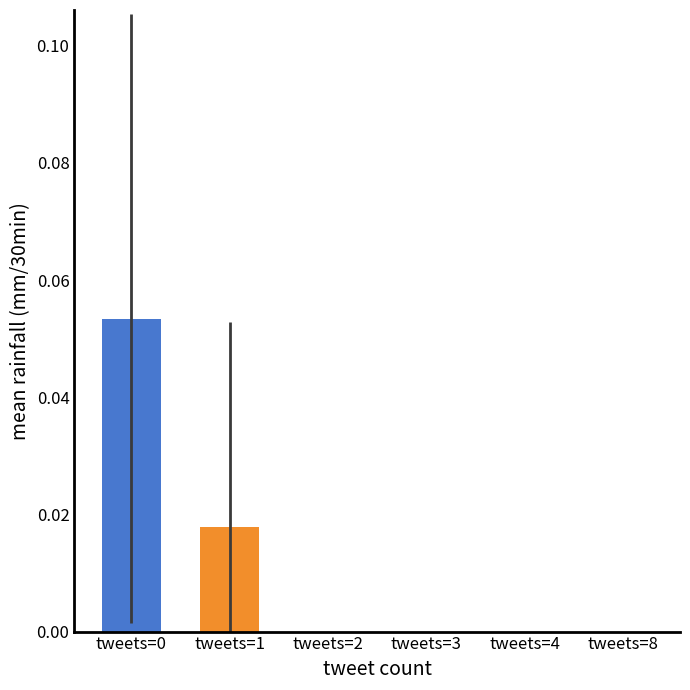

Are the bars horizontal?

No